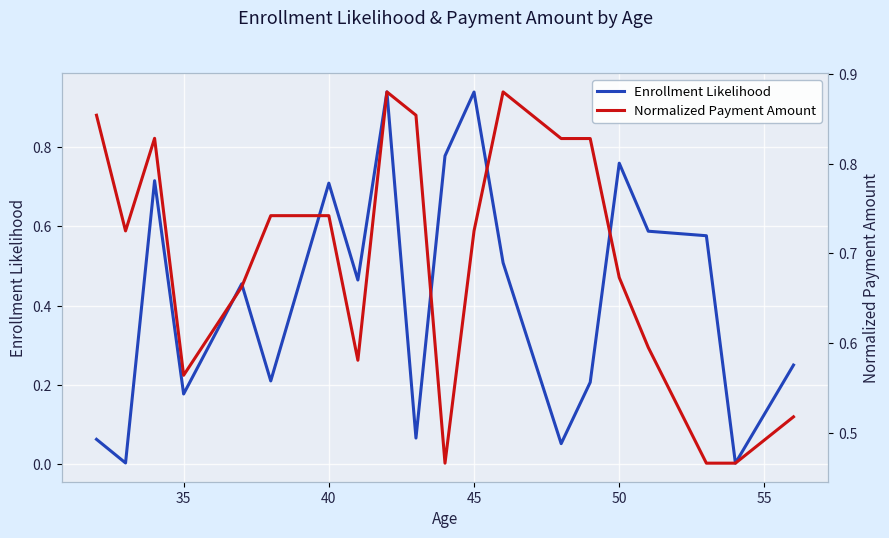

In Enrollment Likelihood, how many points are higher than both neighbors (excluding endpoints)?

6